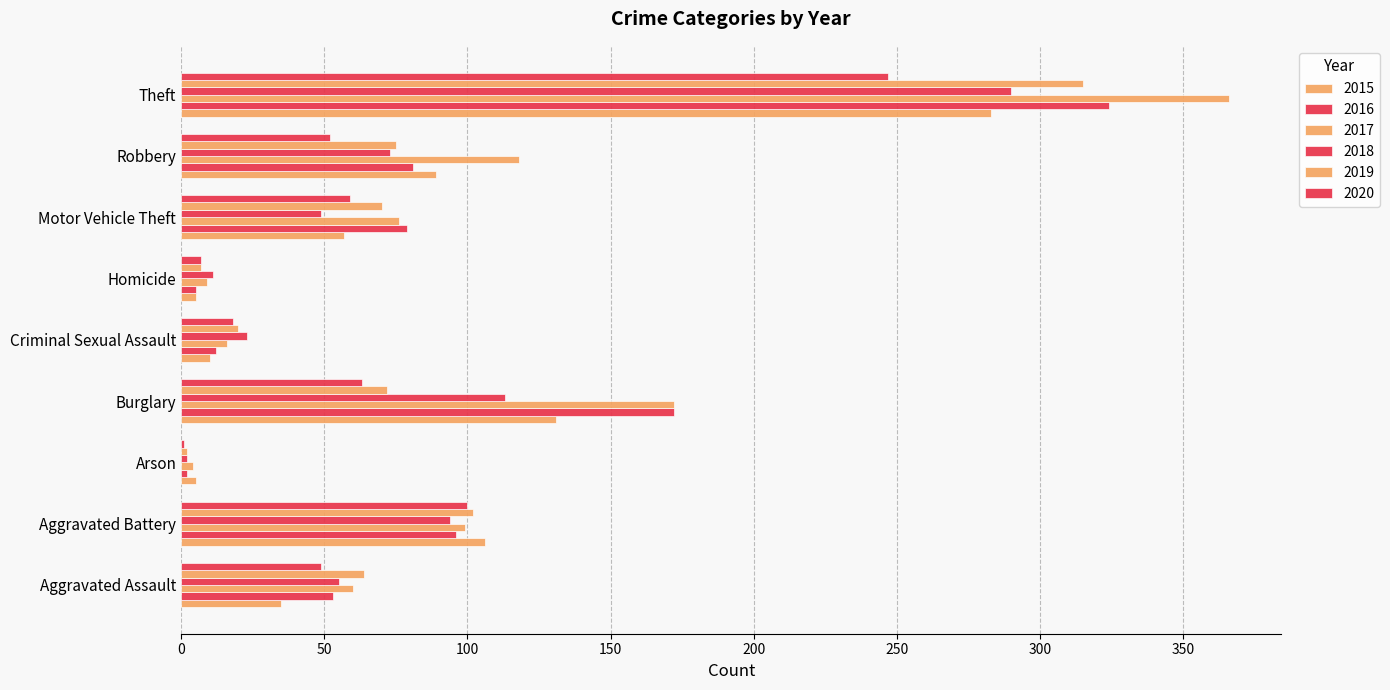

List the labels in order of 2017 value, largest first.

Theft, Burglary, Robbery, Aggravated Battery, Motor Vehicle Theft, Aggravated Assault, Criminal Sexual Assault, Homicide, Arson